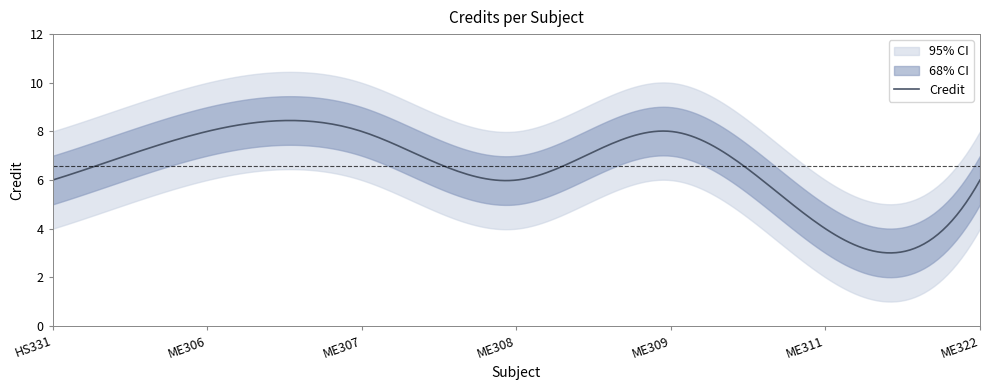

At which label does the data first exceed 6?

ME306